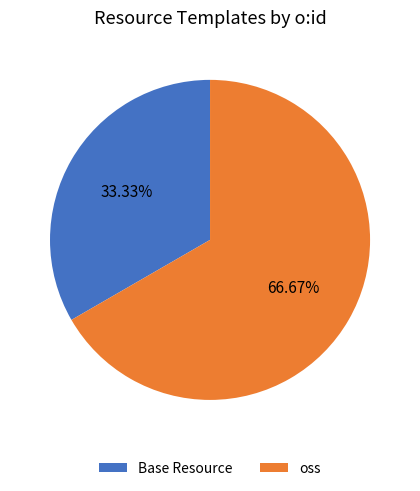

True or false: Base Resource accounts for 46% of the total.

False